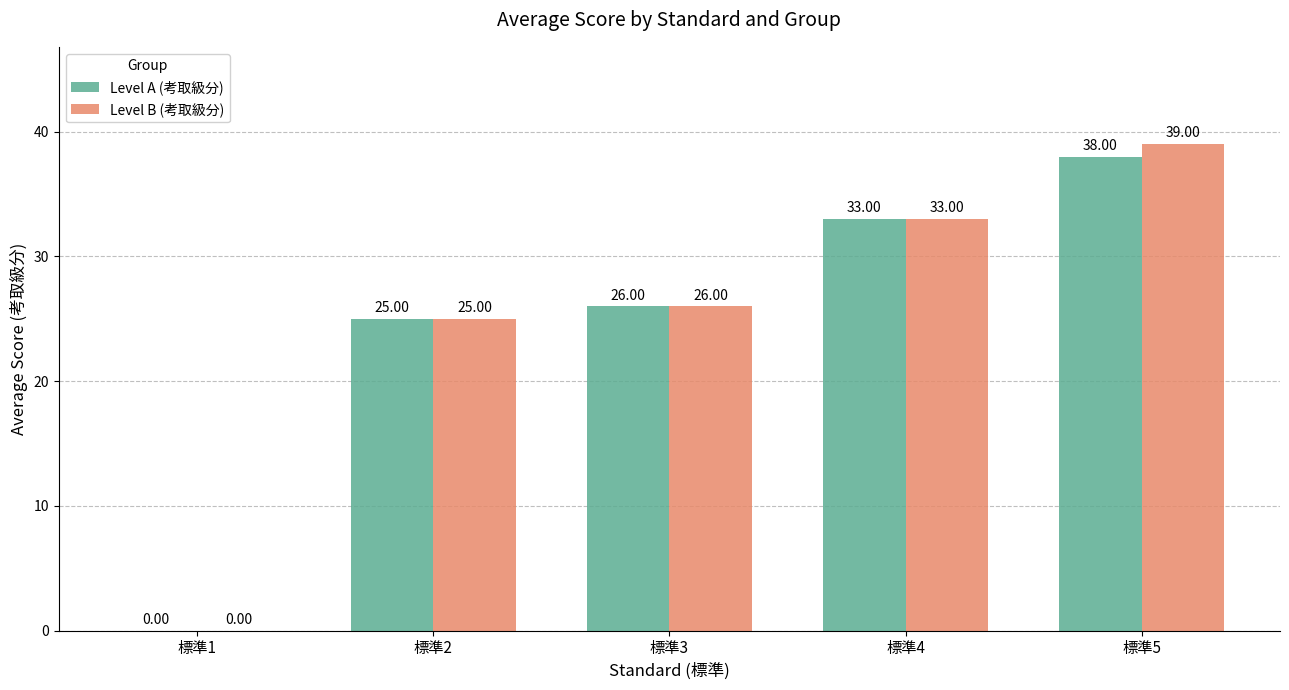

Are the bars horizontal?

No